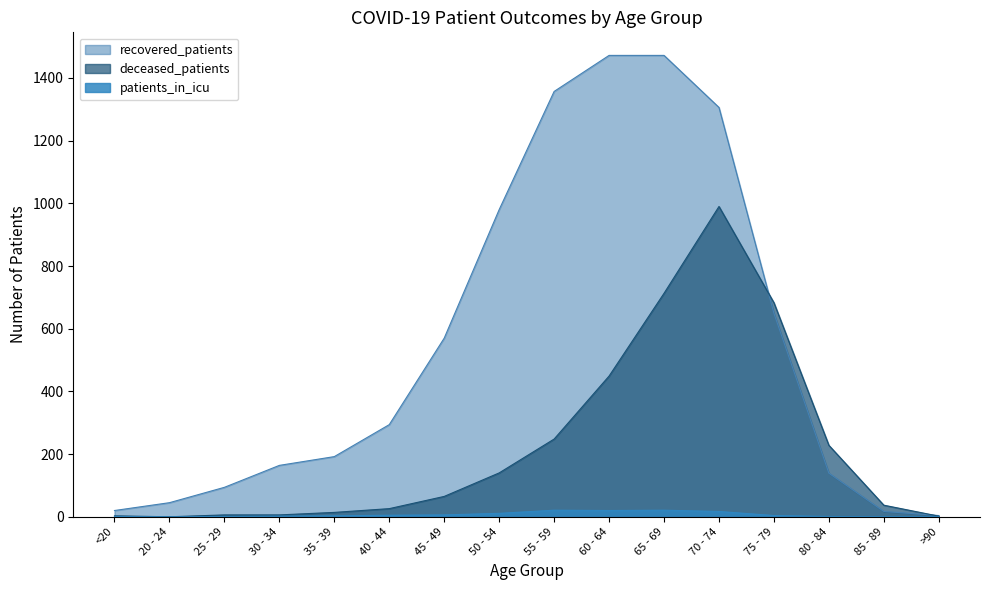

List the labels in order of patients_in_icu value, smallest first.

20 - 24, 85 - 89, >90, <20, 25 - 29, 80 - 84, 30 - 34, 35 - 39, 75 - 79, 40 - 44, 45 - 49, 50 - 54, 70 - 74, 60 - 64, 55 - 59, 65 - 69